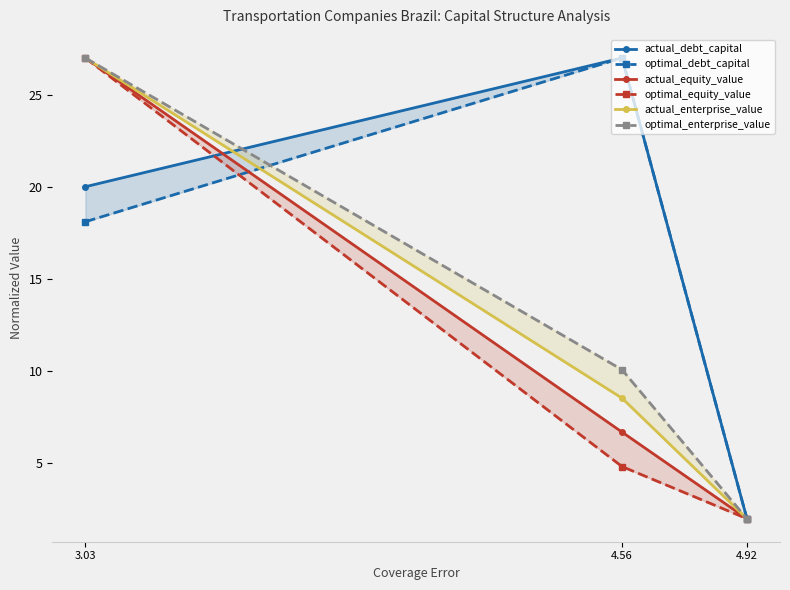

What is the approximate value of optimal_debt_capital at 3.03?

18.1